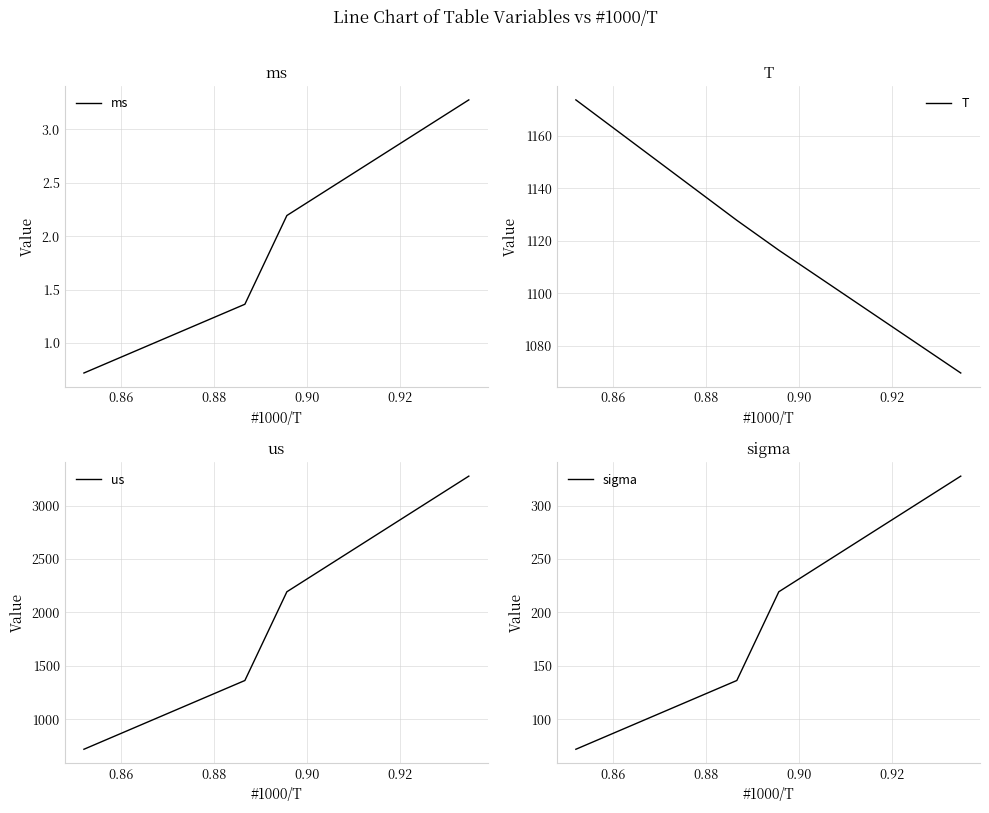

What is the highest value of the ms series?

3.3